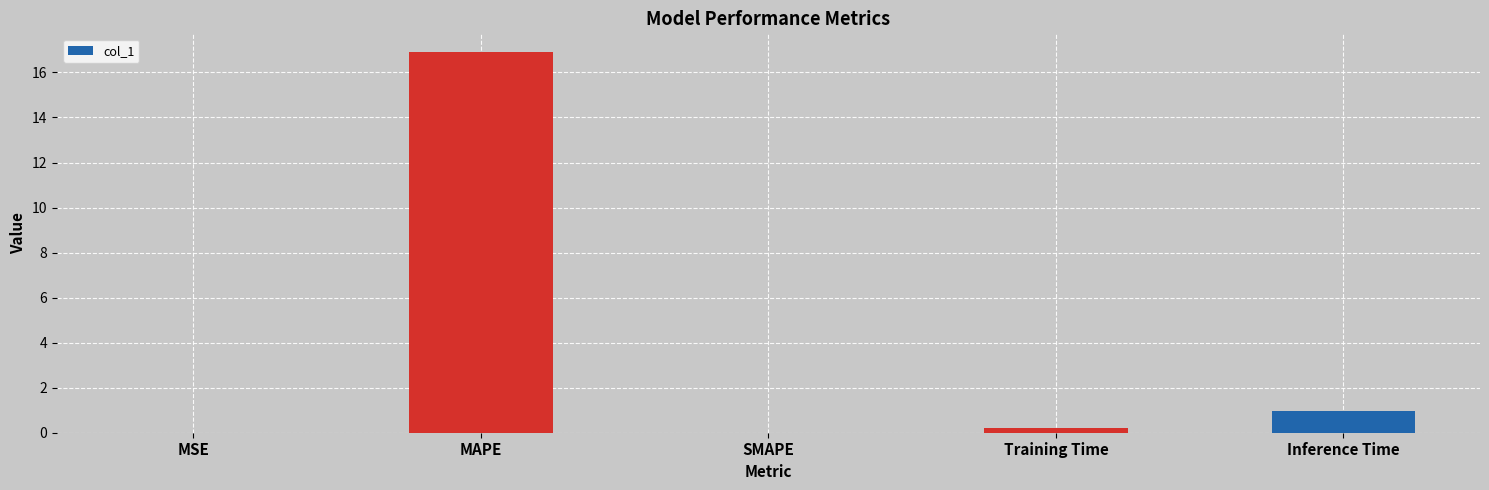

What is the sum of all values?

18.1